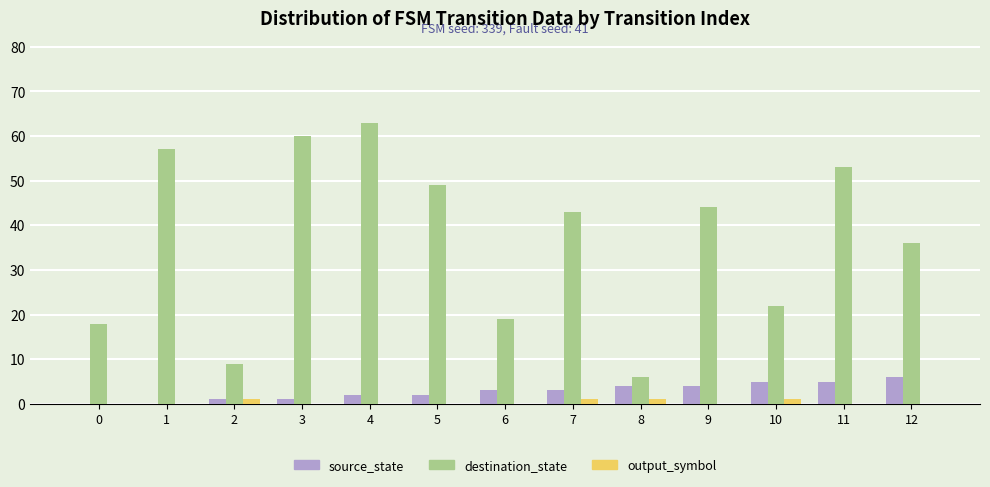

Between 6 and 9, which series saw the biggest shift?

destination_state